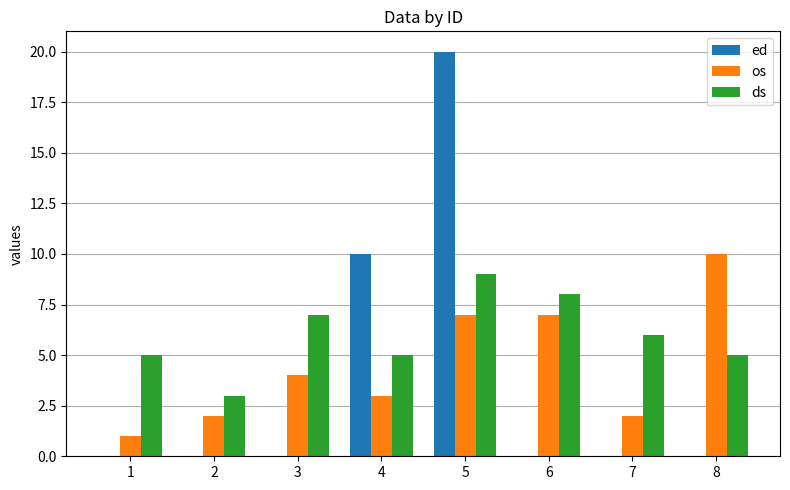

Which series changed the most between 2 and 3?

ds